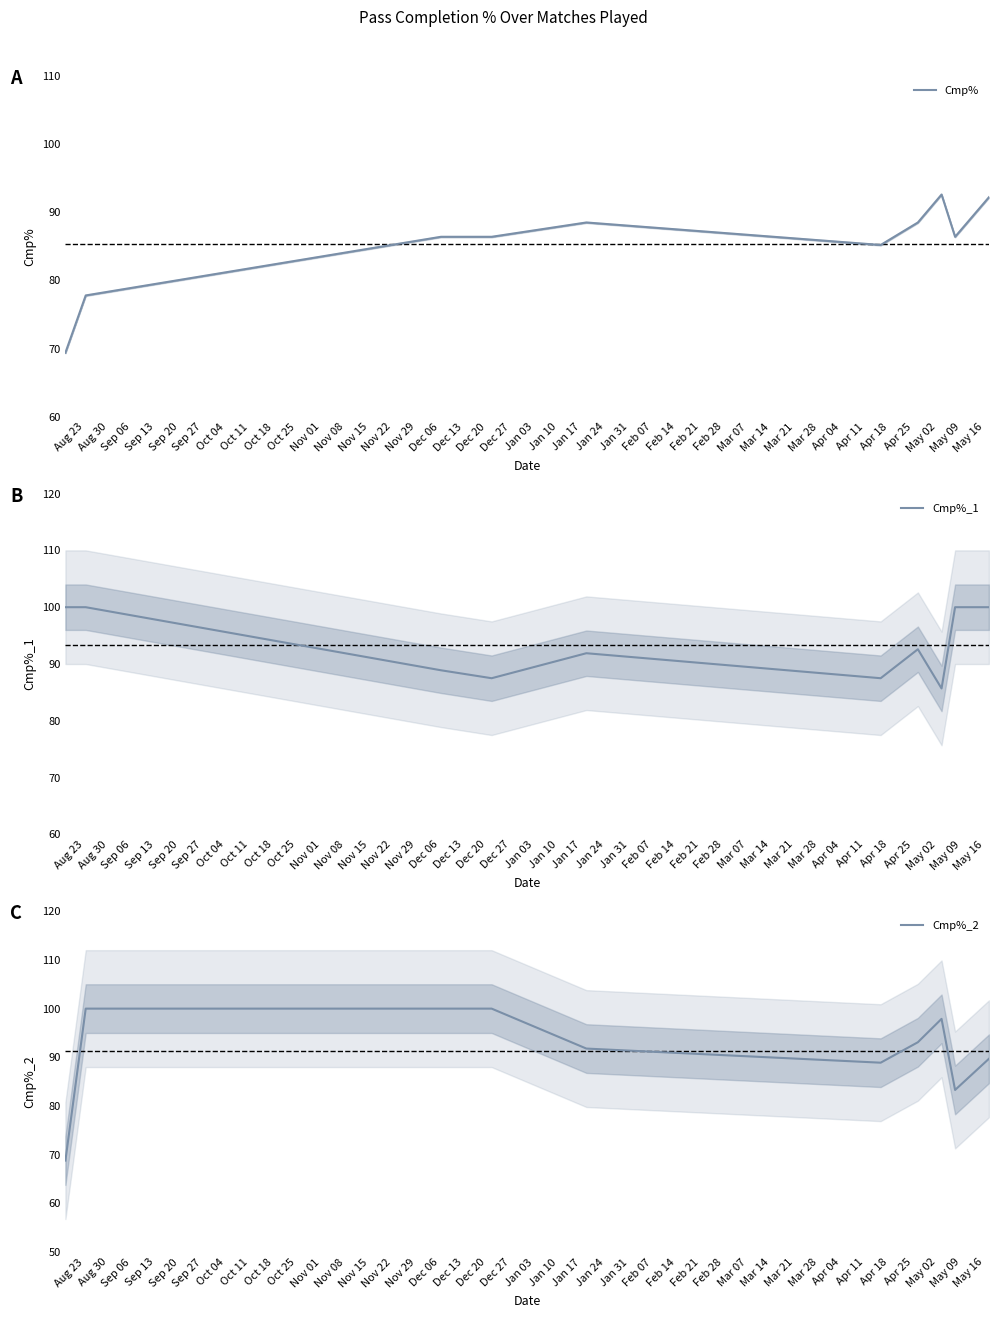

What is the smallest value displayed?

68.8